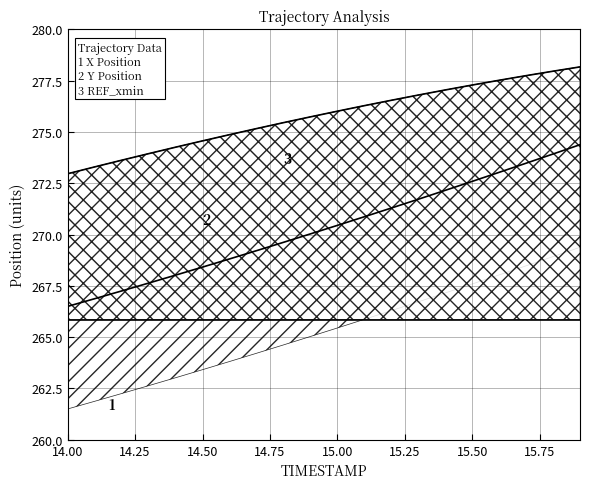

What is the average value of the Y series?

270.3